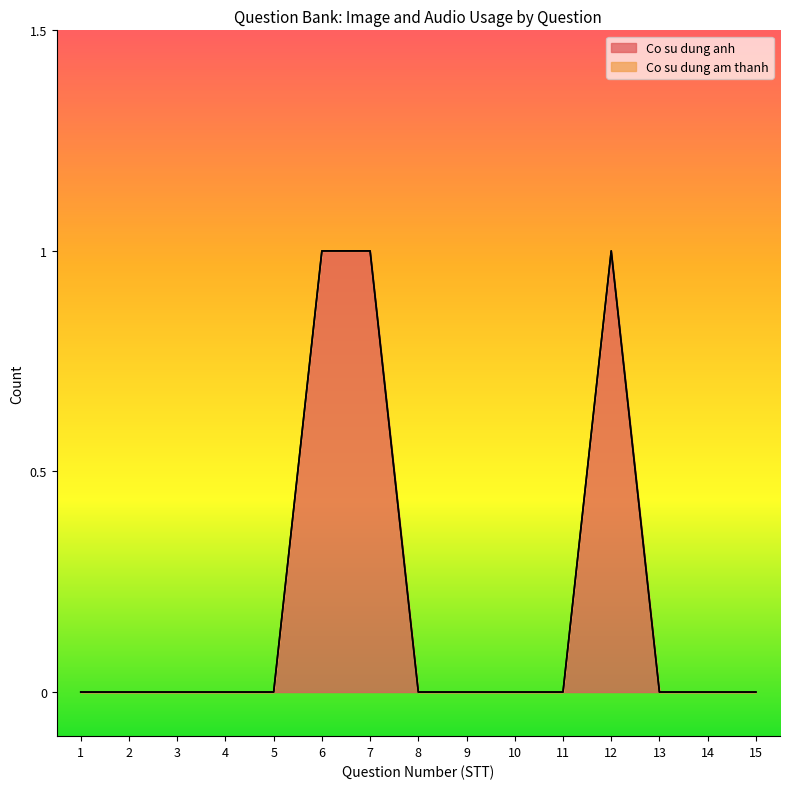

How many values exceed 0?

3